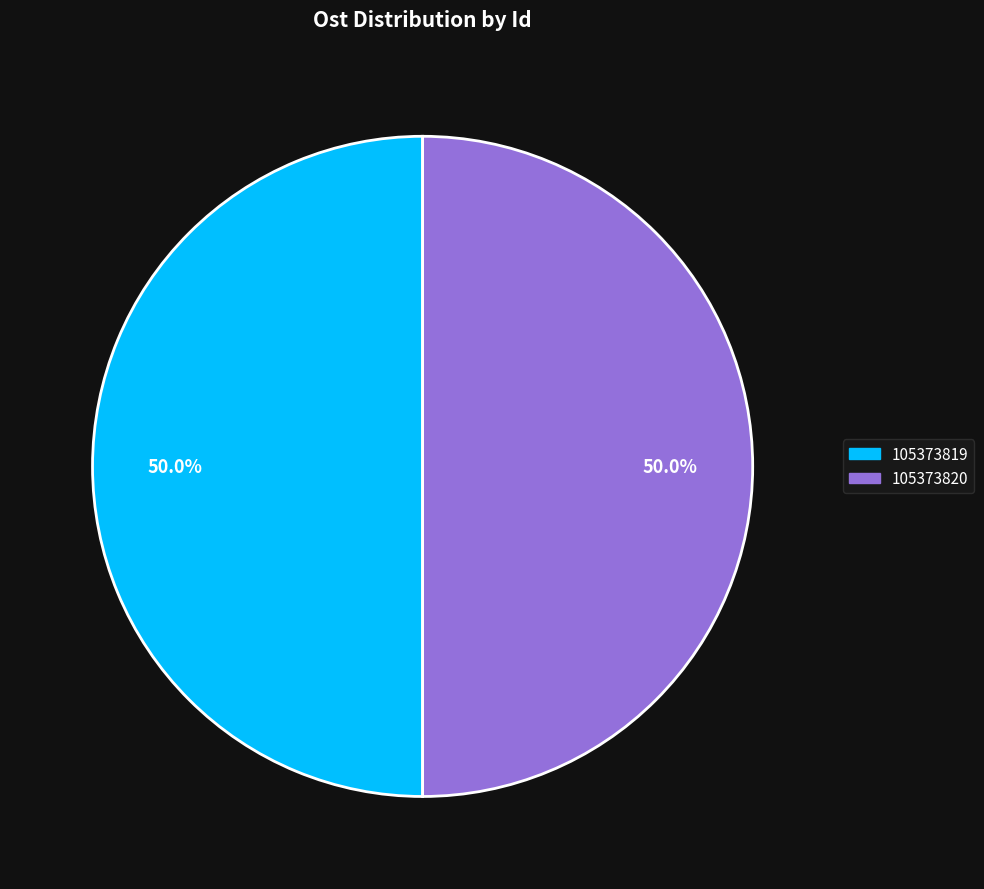

What percentage is the 105373820 slice, to the nearest percent?

50%